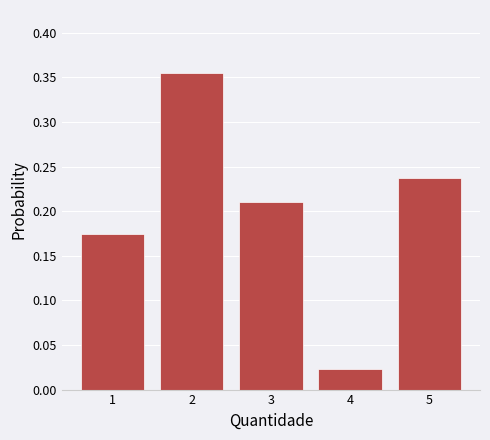

The chart shows a value of 0.1 at 5. True or false?

False